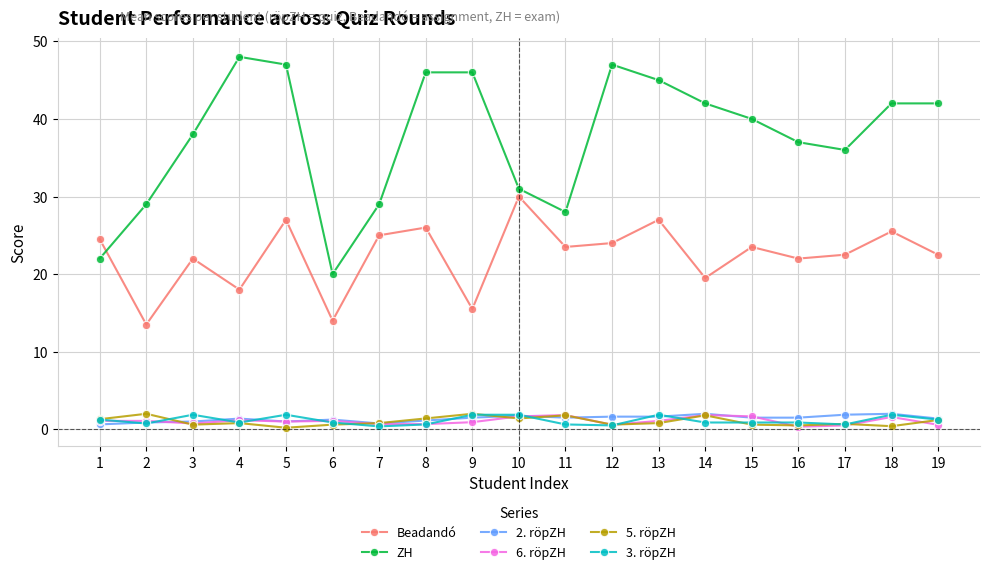

What is the sum of all ZH values?

715.0